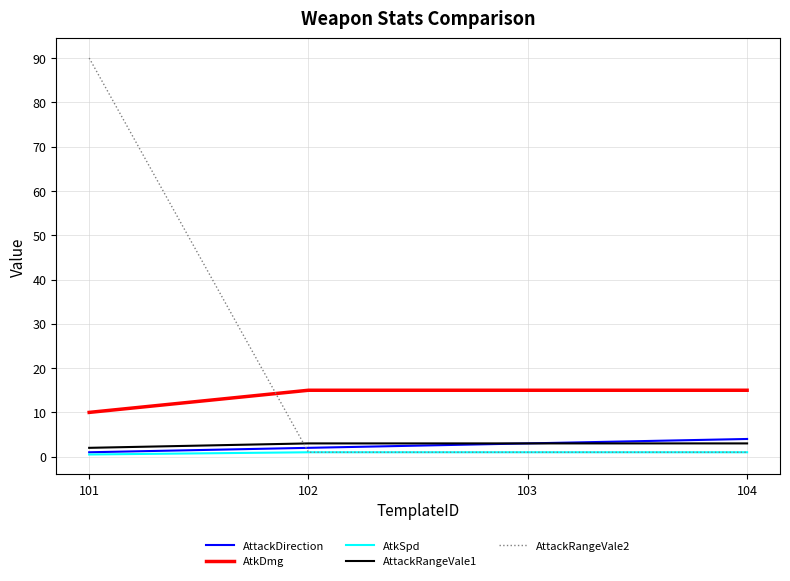

Is it true that AttackRangeVale2 equals 90.0 at 101?

True